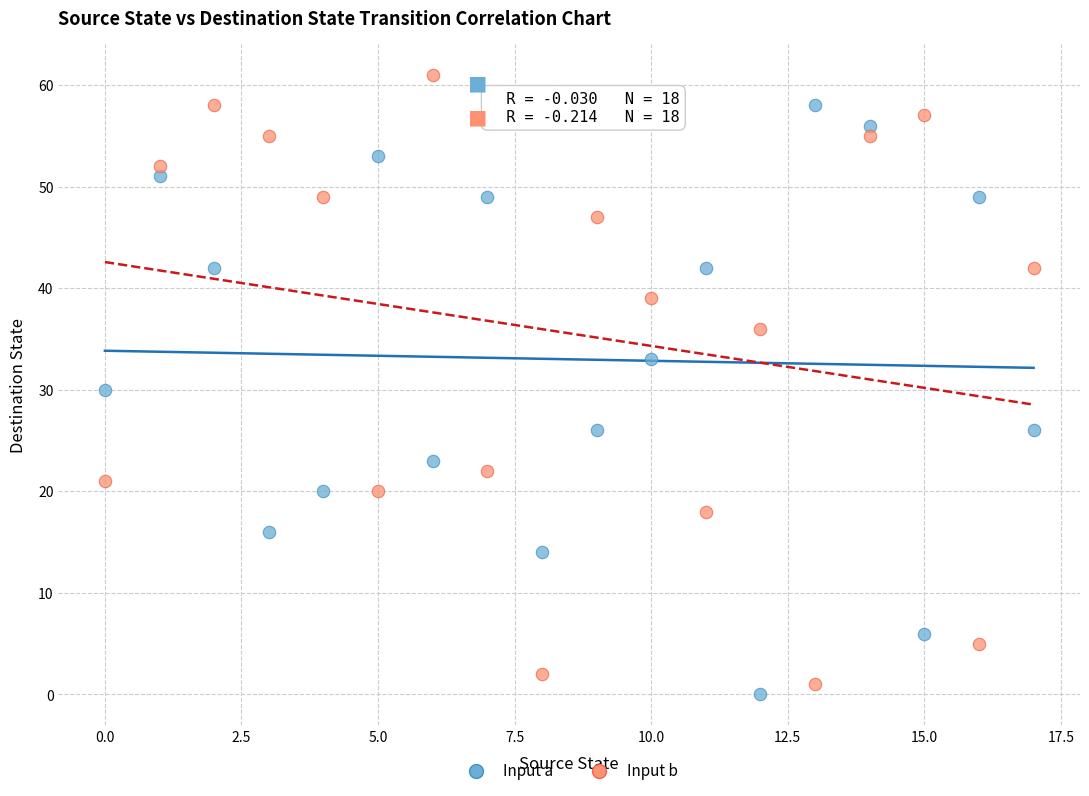

What are all the series names shown in the legend?

Input a, Input b